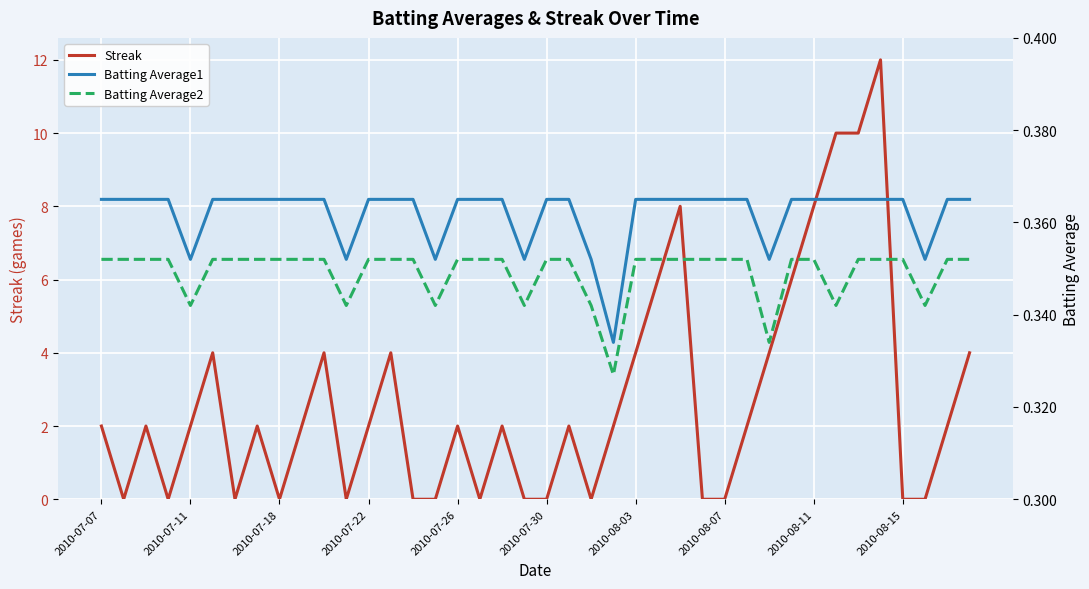

What is the maximum value shown in the chart?

12.0